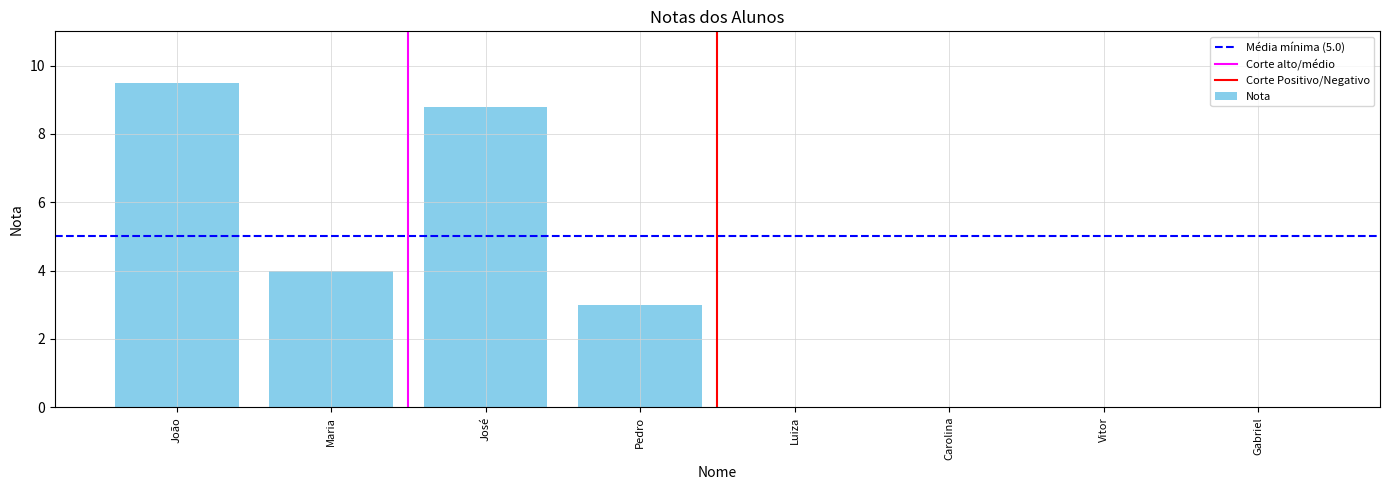

What is the difference between the values at Carolina and João?

9.5